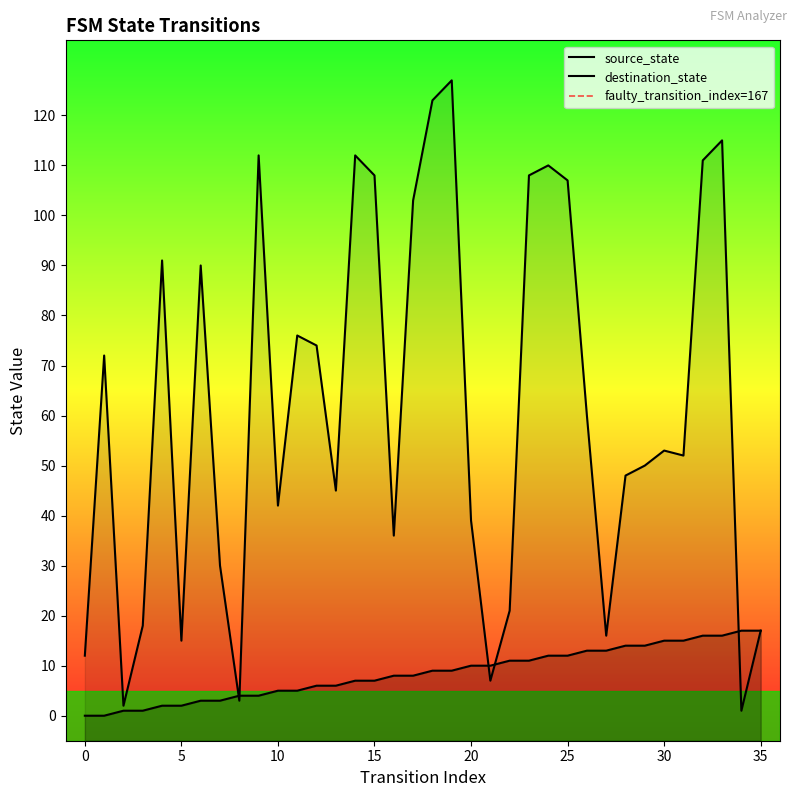

How many data points in destination_state are above 53?

17